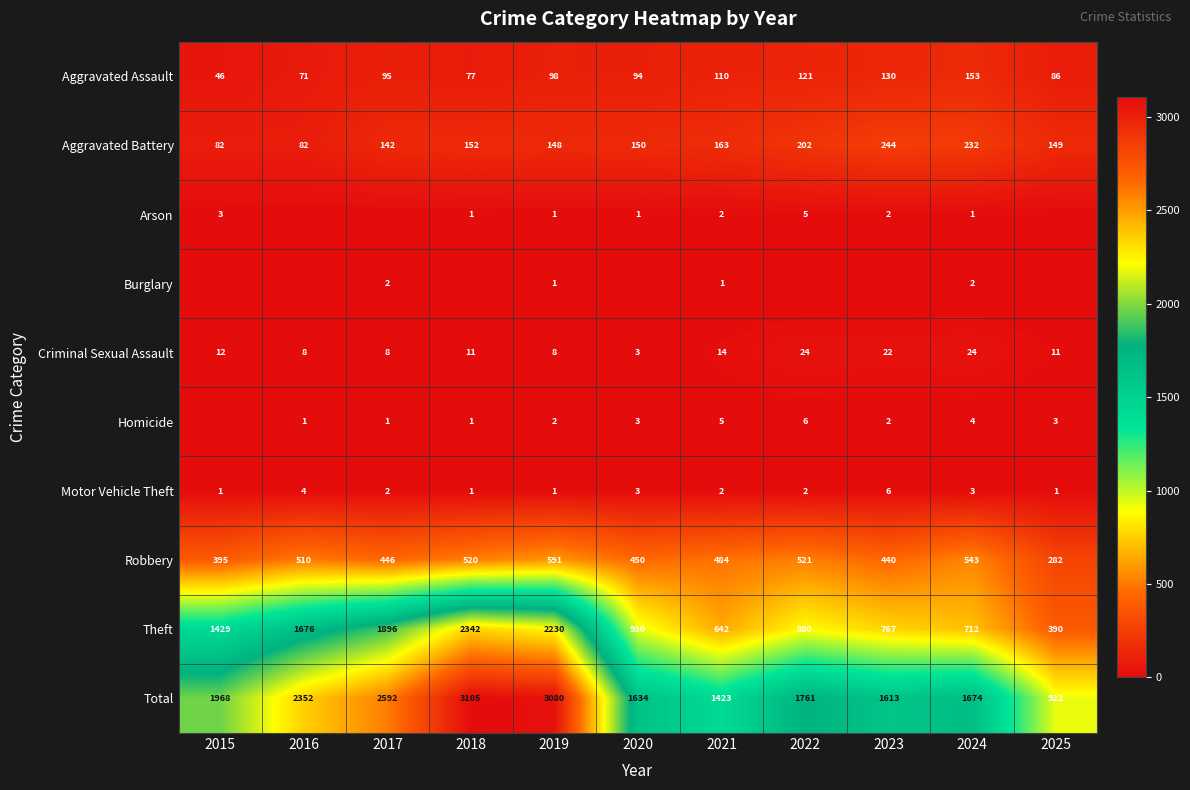

What is the difference between the maximum and minimum values in the Theft series?

1952